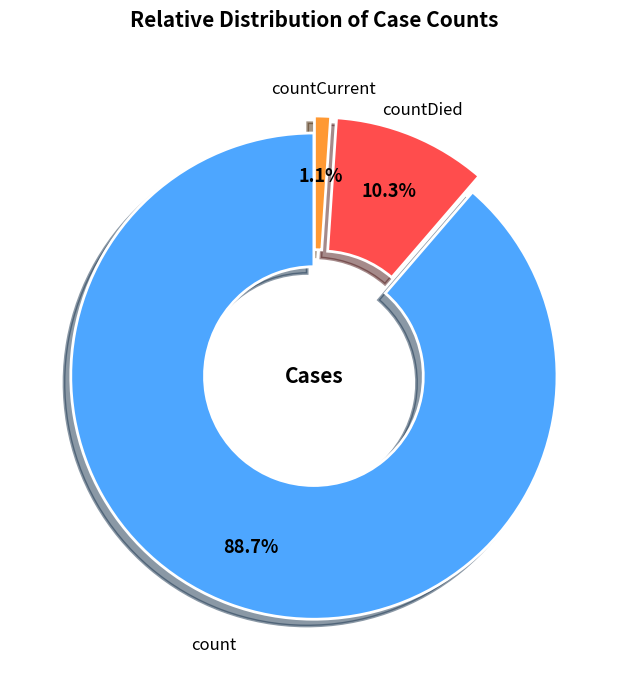

What is the smallest slice in the pie chart?

countCurrent